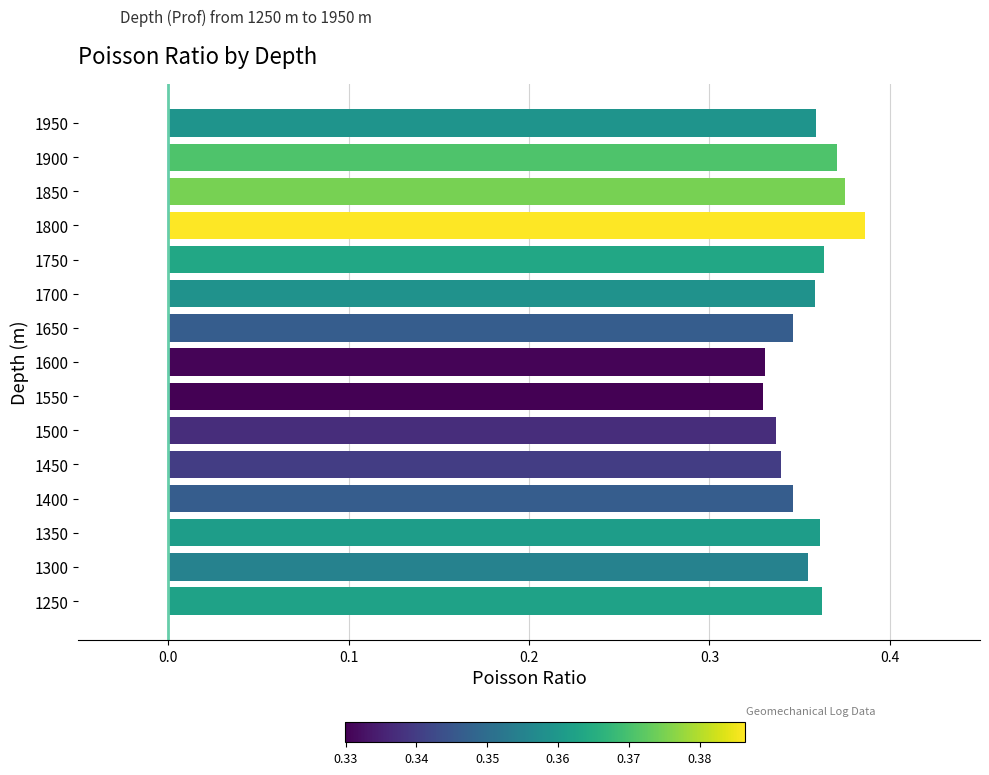

Which category has the highest value across all series?

1800